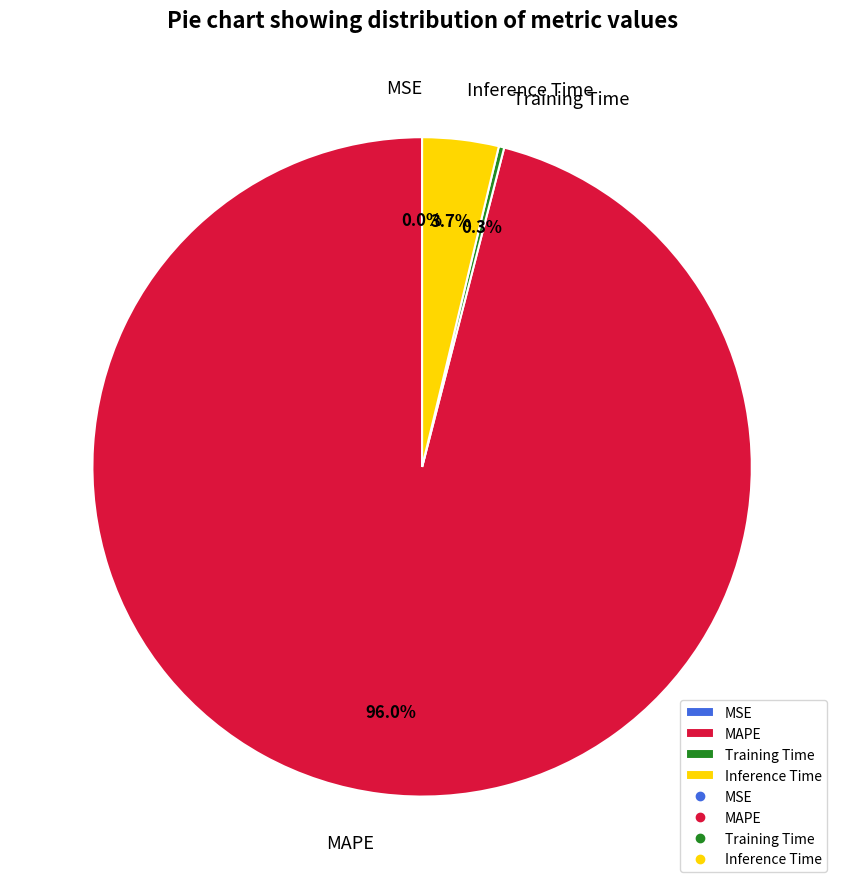

How much of the chart is everything except Inference Time?

96.3%